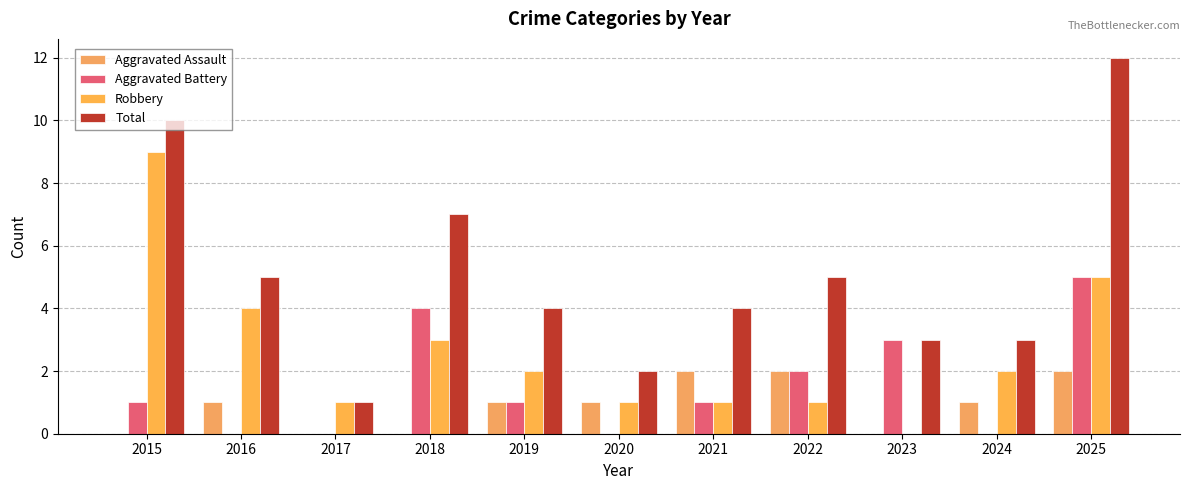

Are the bars grouped side by side (vs. stacked)?

Yes